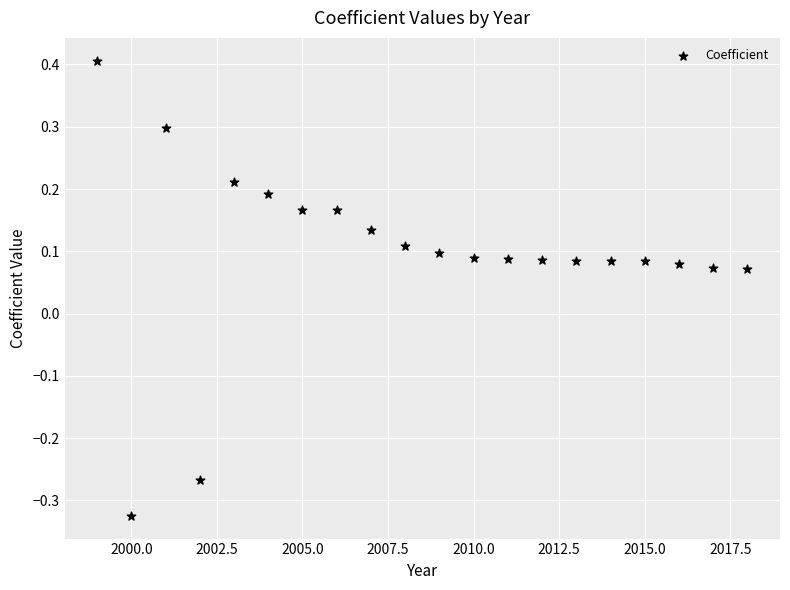

What is the range of Y values (max minus min)?

0.7